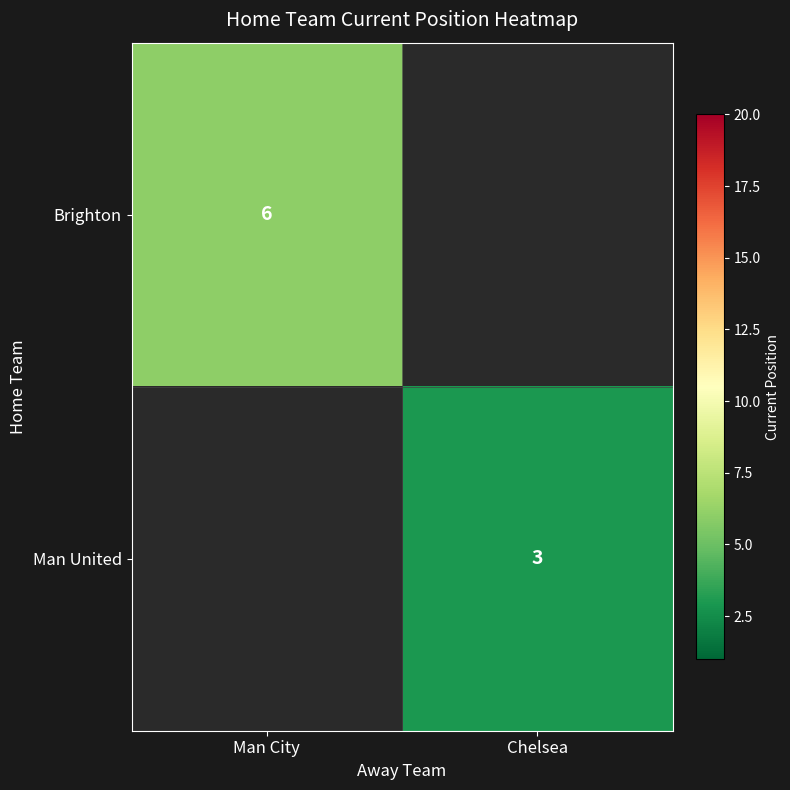

The value of Man United at Chelsea is 3. True or false?

True